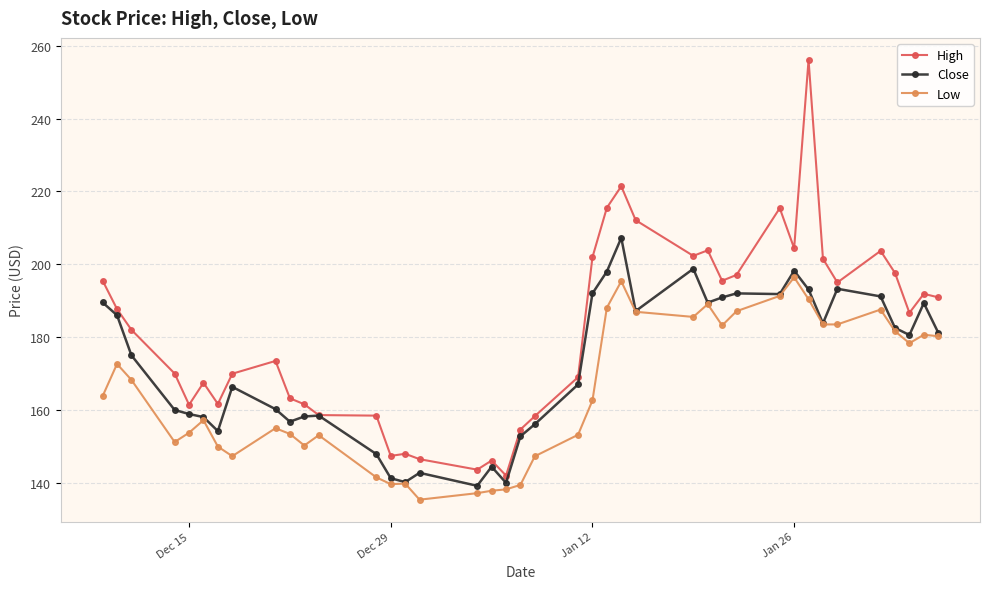

What is the value of the High point at the 19th from the left?

142.0